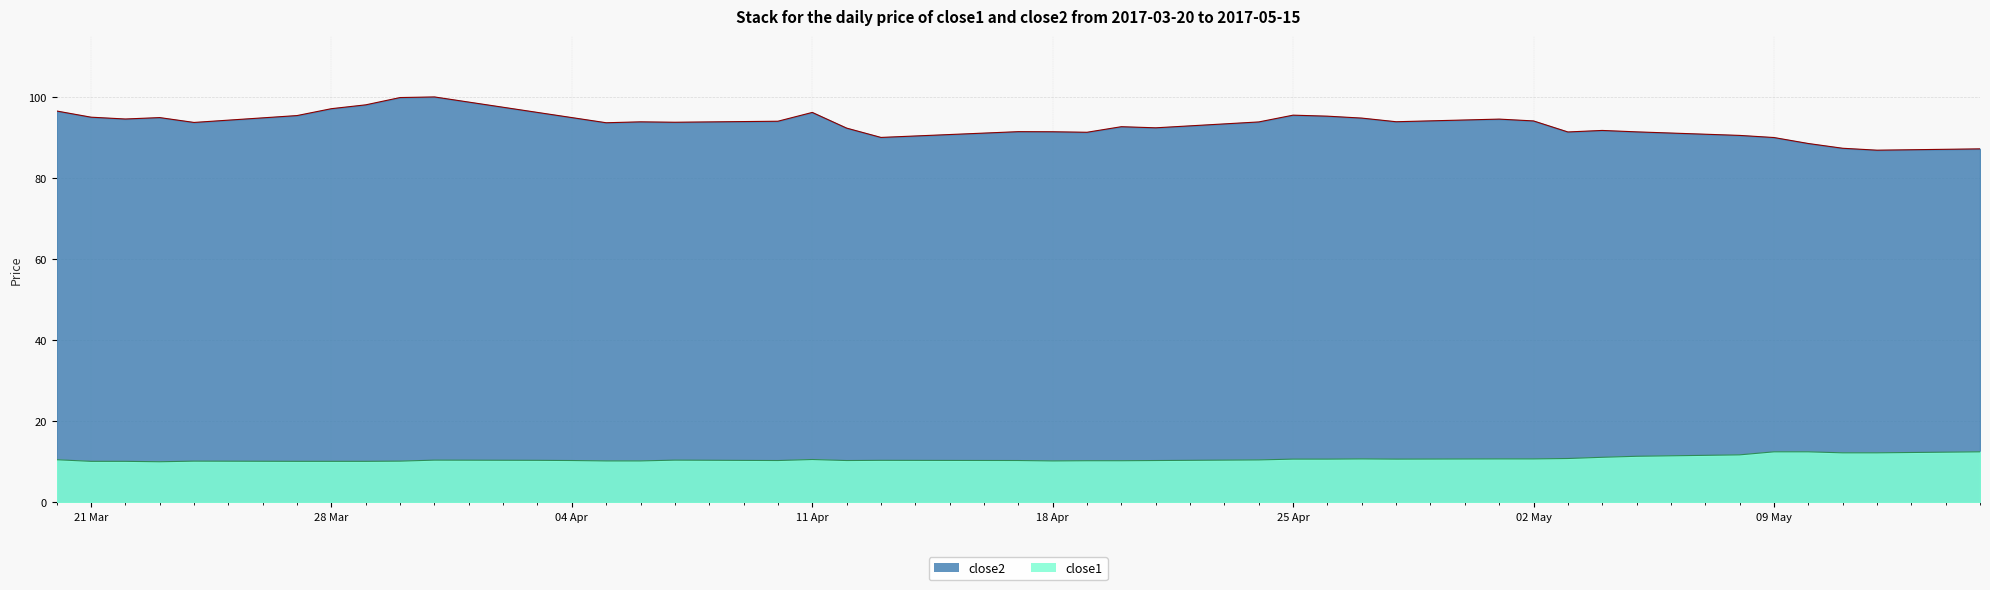

What is the difference between the second highest and minimum values in the close1 series?

2.4